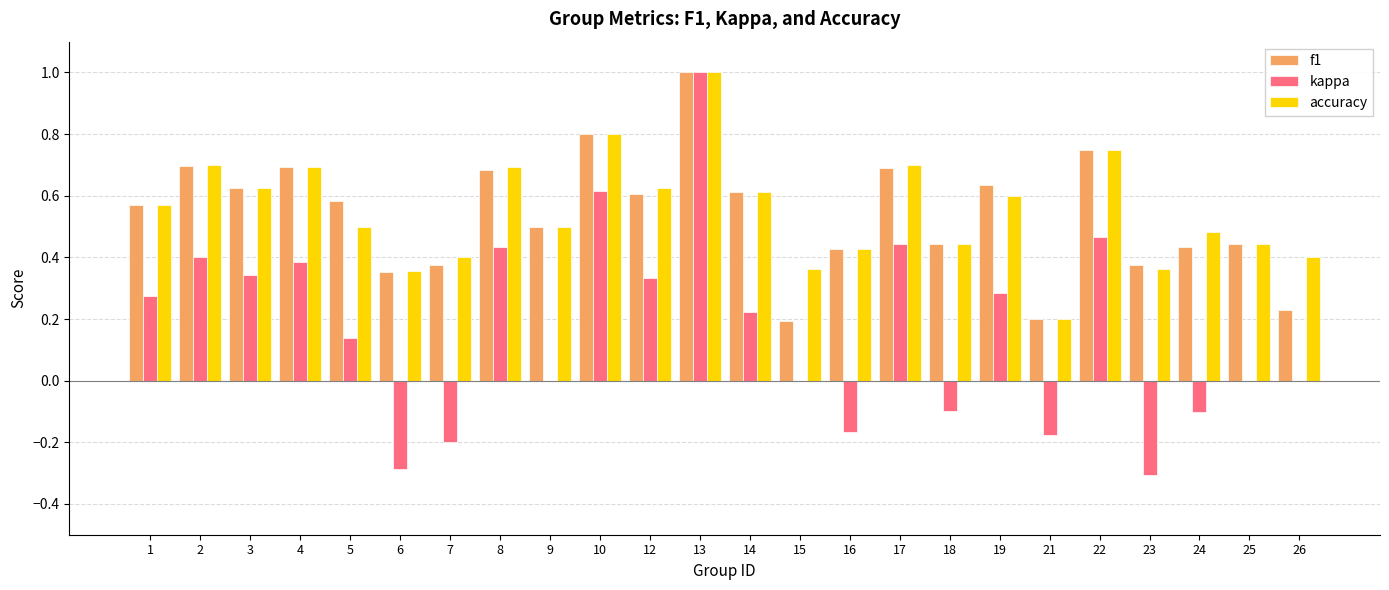

The value of kappa at 10 is 0.4. True or false?

False